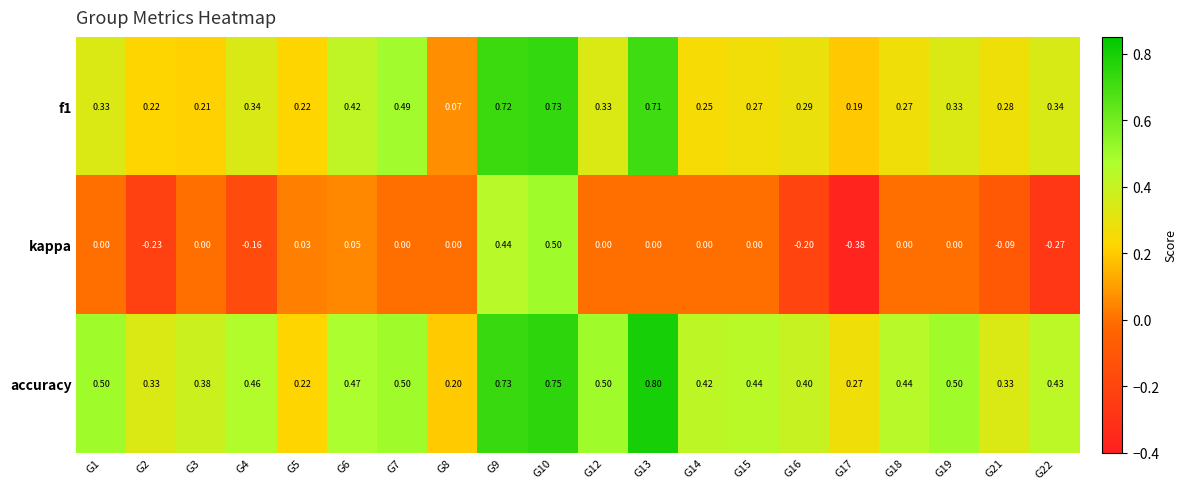

Which series has the widest spread of values?

kappa